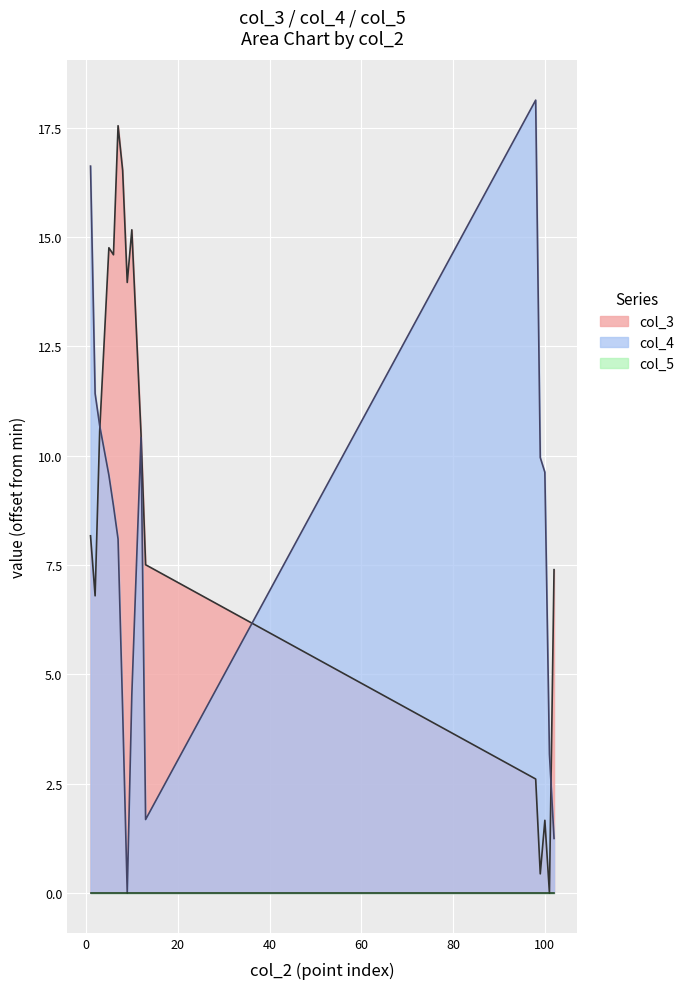

Where do col_4 and col_3 first cross each other?

3 and 5